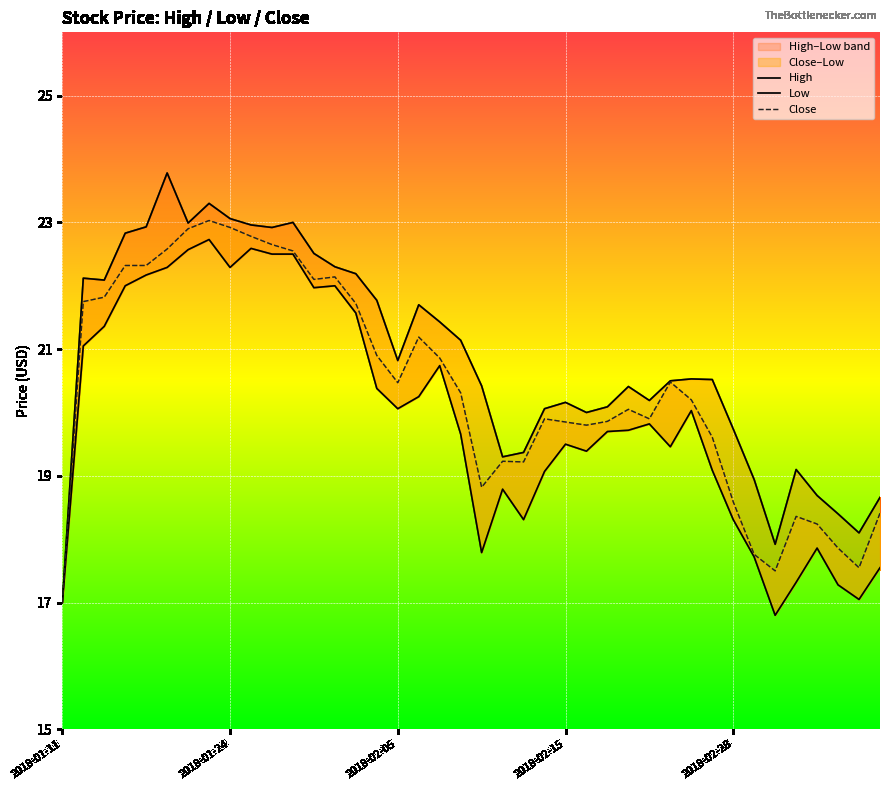

What is the sum of all Close values?

815.5